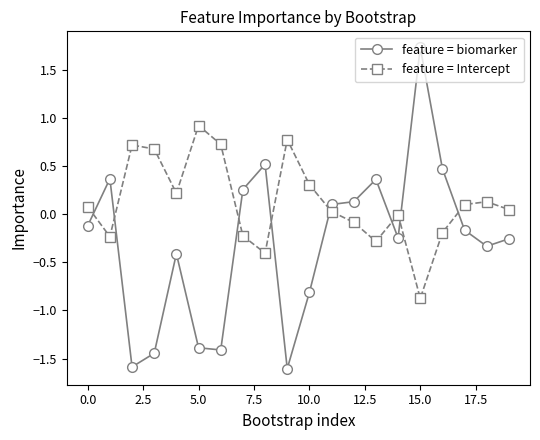

What is the value of the feature = Intercept point at the 13th from the left?

-0.1